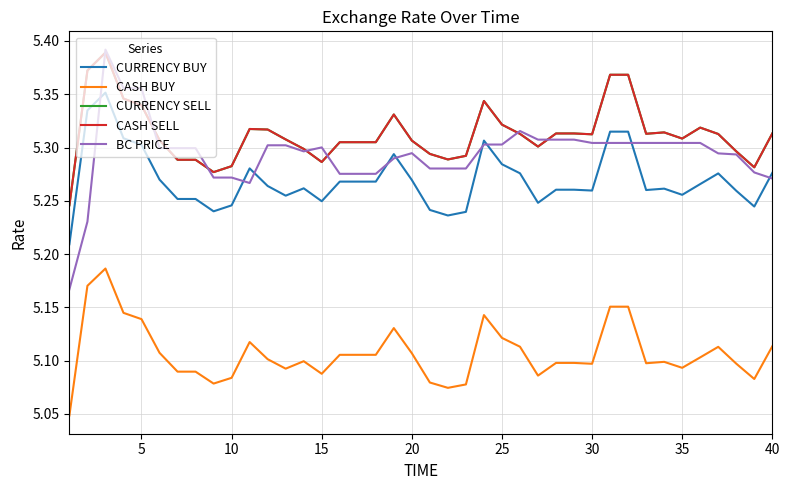

Does the chart have visible grid lines?

Yes